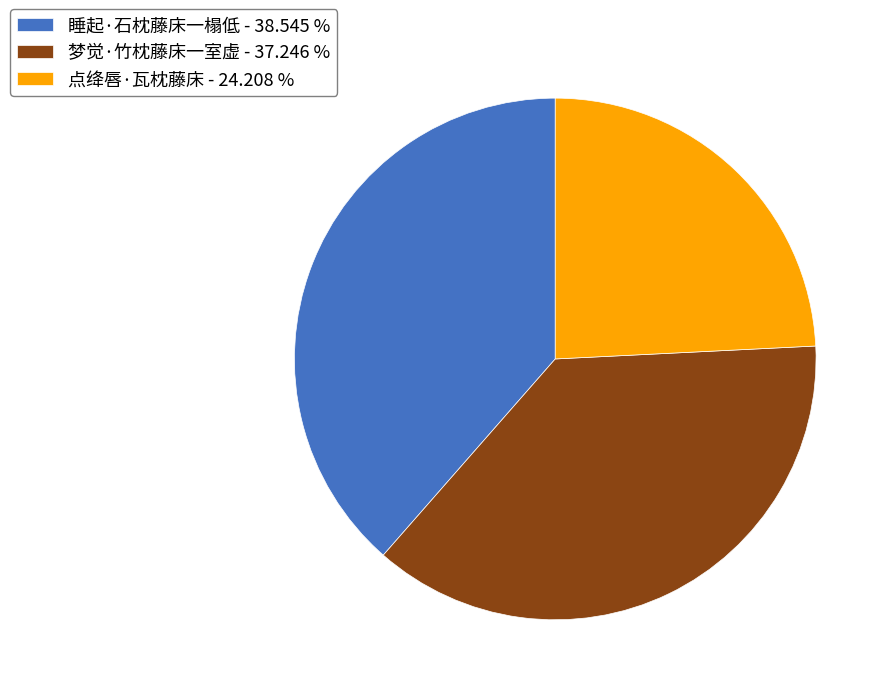

Count the number of slices in the pie.

3